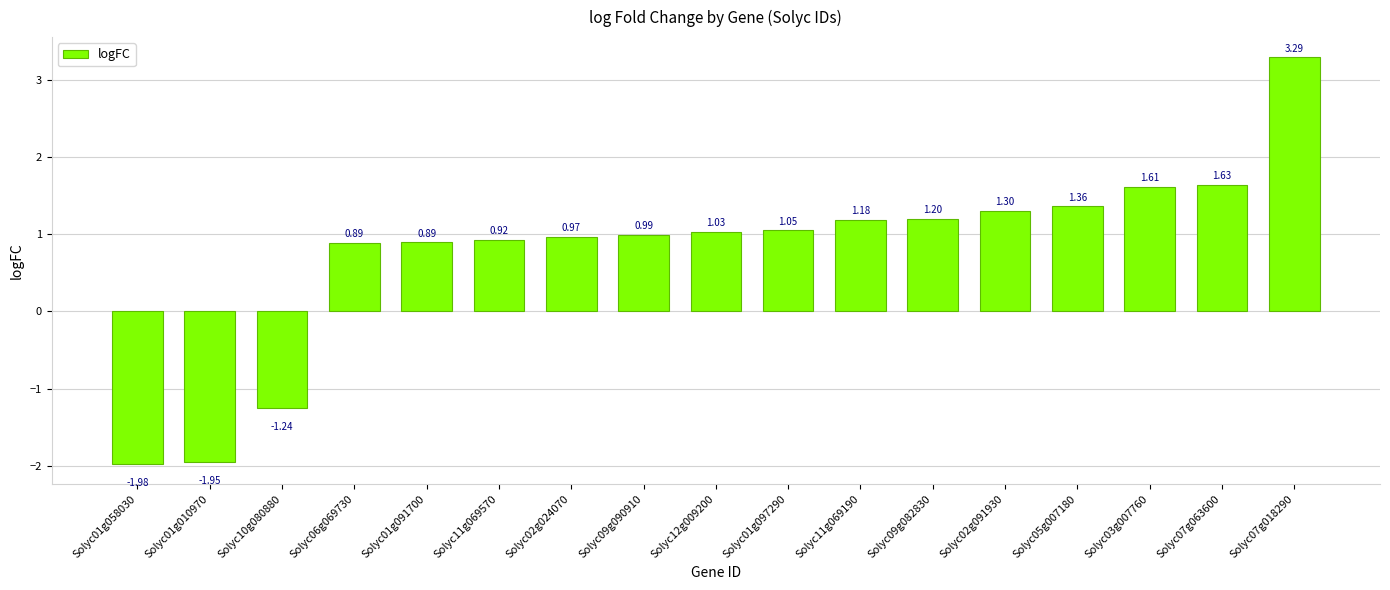

What is the difference between the maximum and minimum values?

5.3